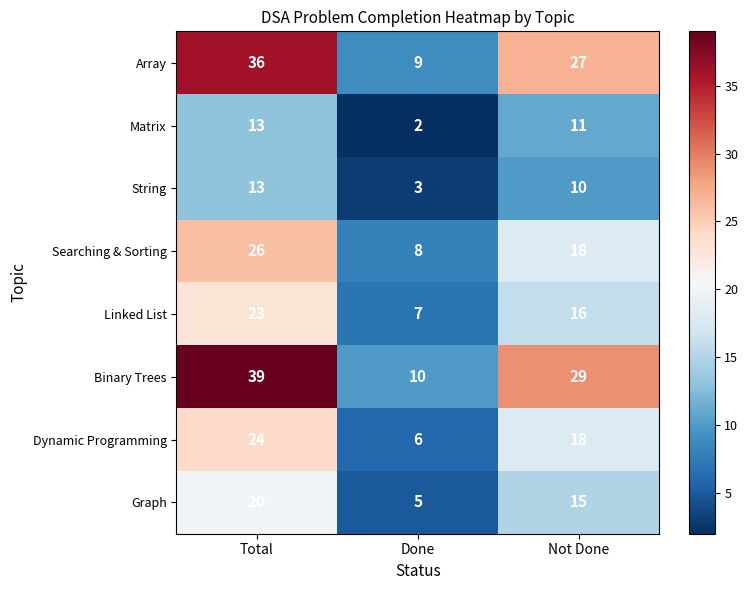

At which label is Dynamic Programming closest to 15?

Not Done